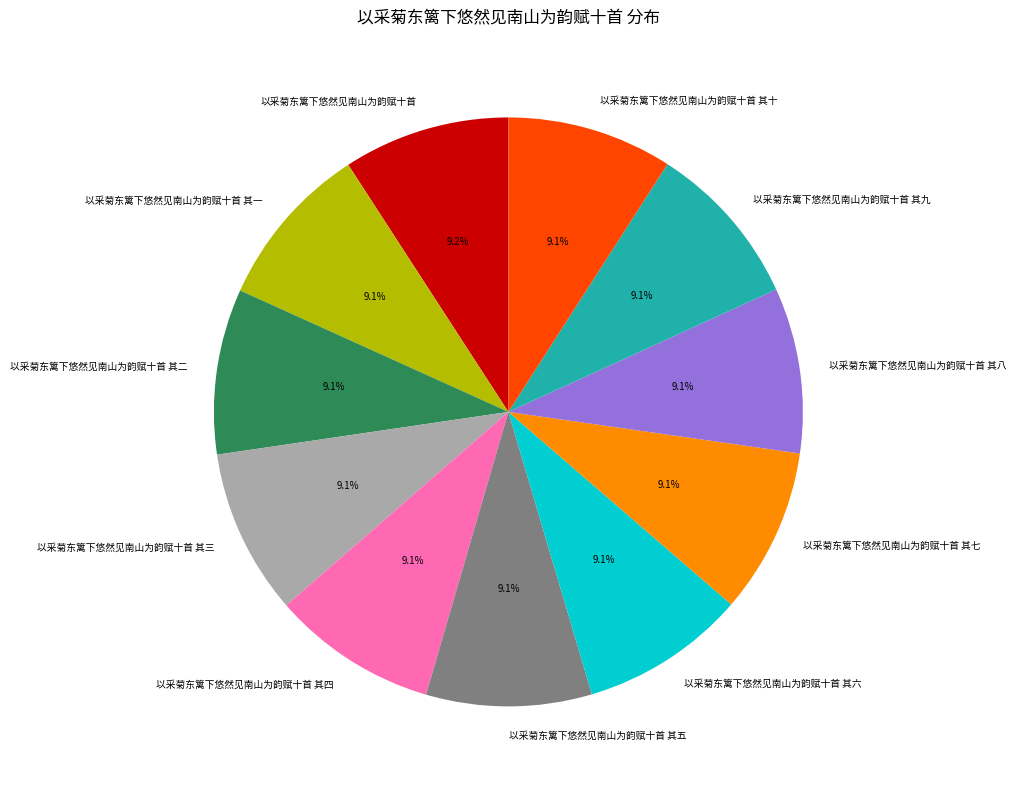

Is 以采菊东篱下悠然见南山为韵赋十首 其一 the majority of the pie?

No